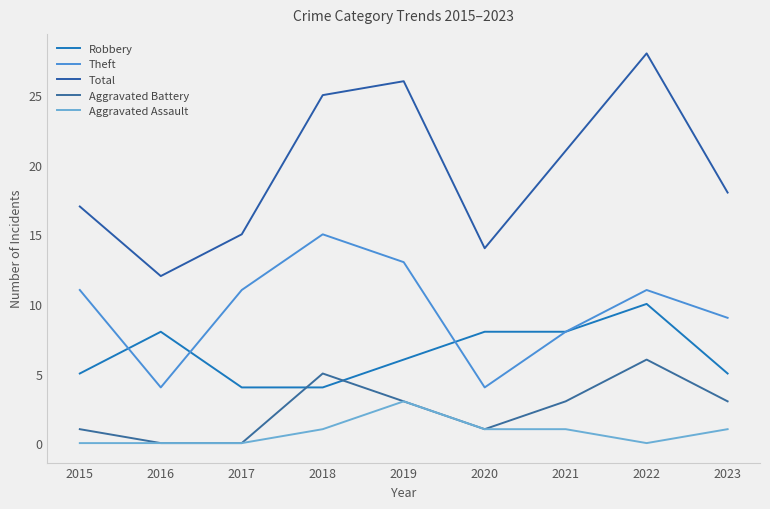

How many lines are shown in the chart?

5